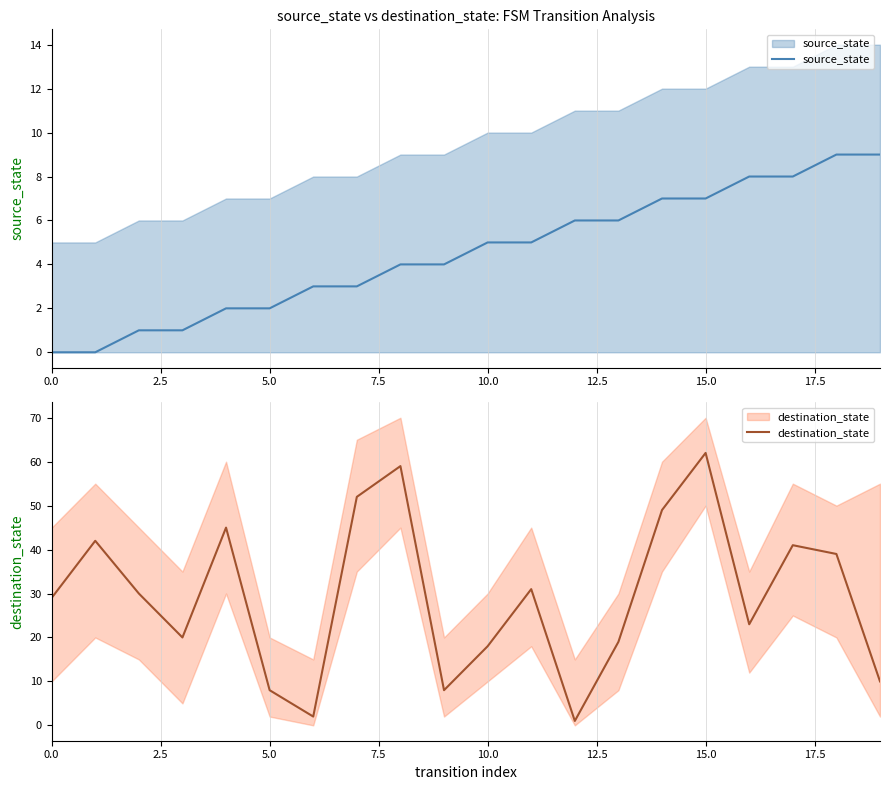

How many series are shown in this chart?

2